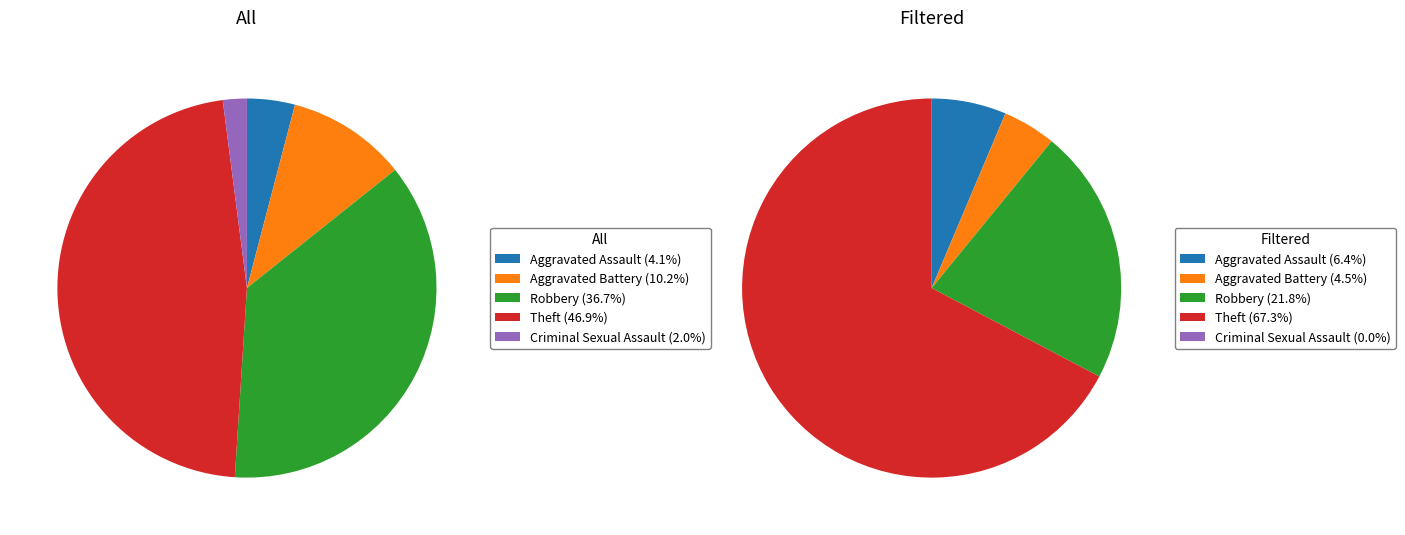

How many segments does this pie chart have?

5